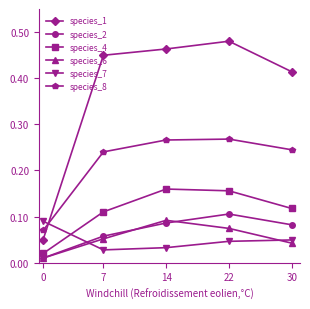

How many species_6 values are between 0 and 1?

5